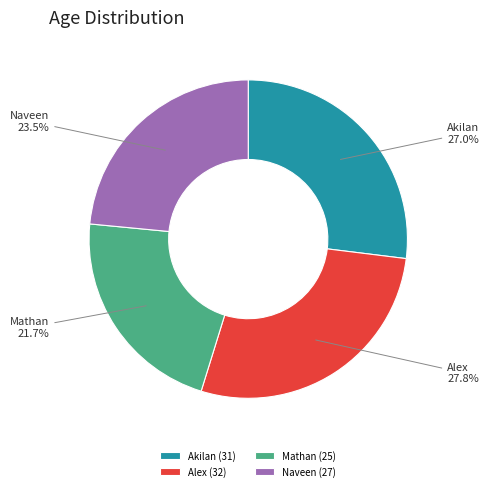

Rank the categories by value from highest to lowest.

Alex, Akilan, Naveen, Mathan